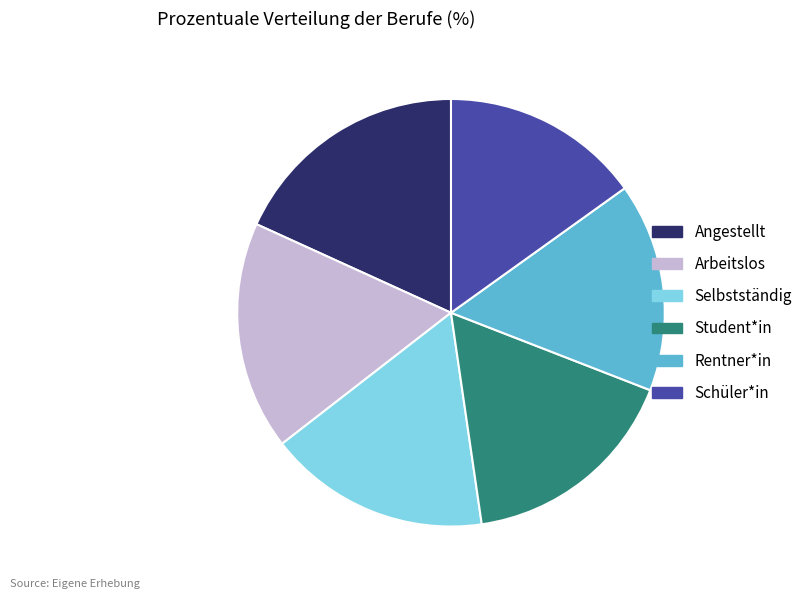

True or false: Student*in accounts for 28% of the total.

False